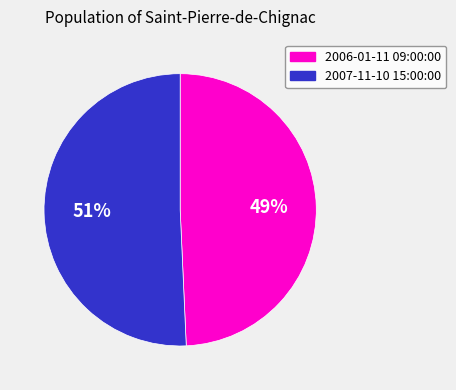

To the nearest percent, what is the combined percentage of 2006-01-11 09:00:00 and 2007-11-10 15:00:00?

100%